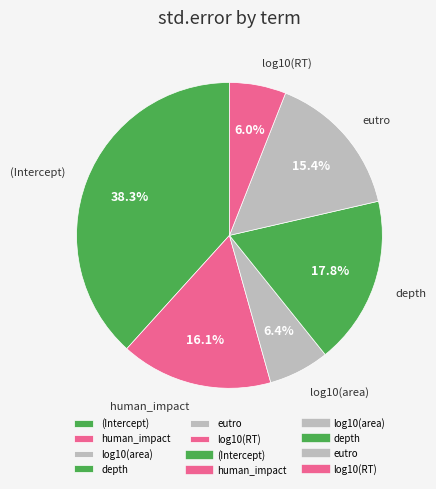

Count the number of slices in the pie.

6